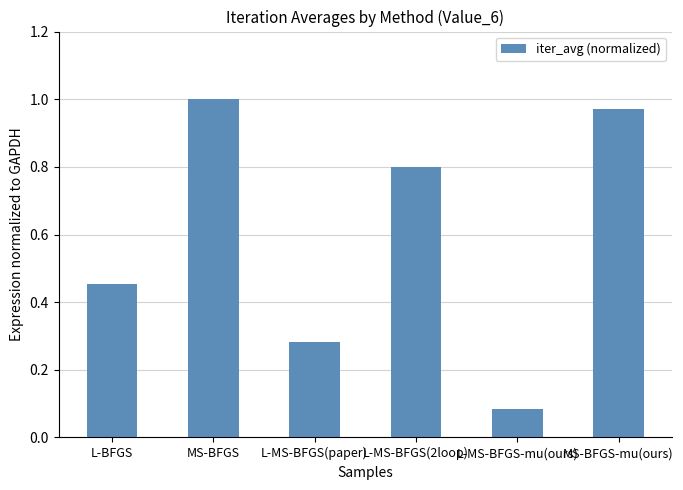

List the labels in order of value, smallest first.

L-MS-BFGS-mu(ours), L-MS-BFGS(paper), L-BFGS, L-MS-BFGS(2loop), MS-BFGS-mu(ours), MS-BFGS